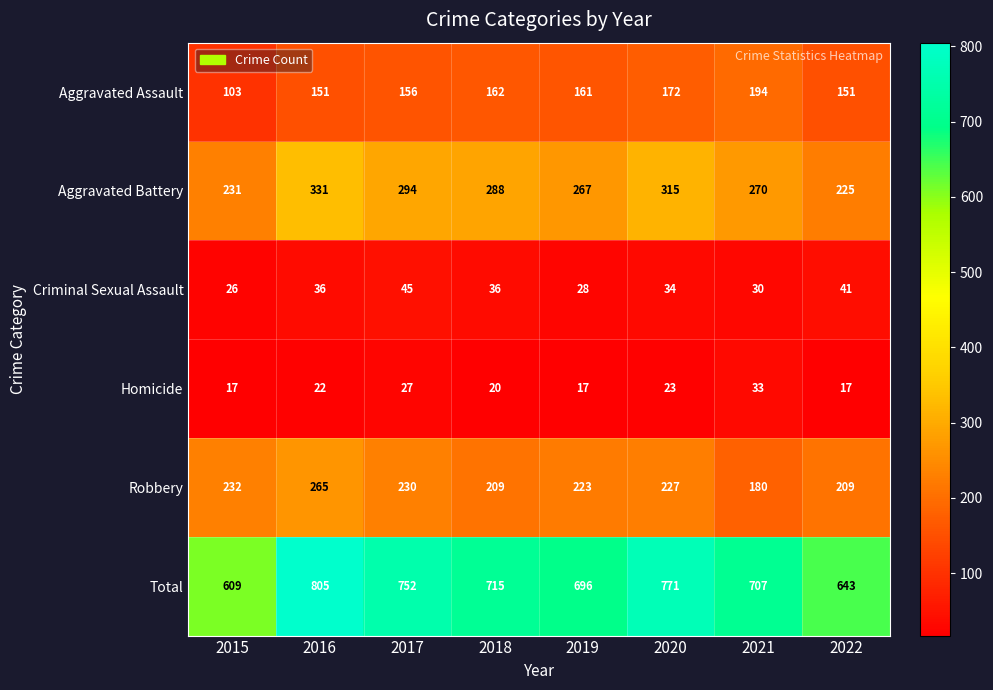

What is the sum of all Robbery values?

1775